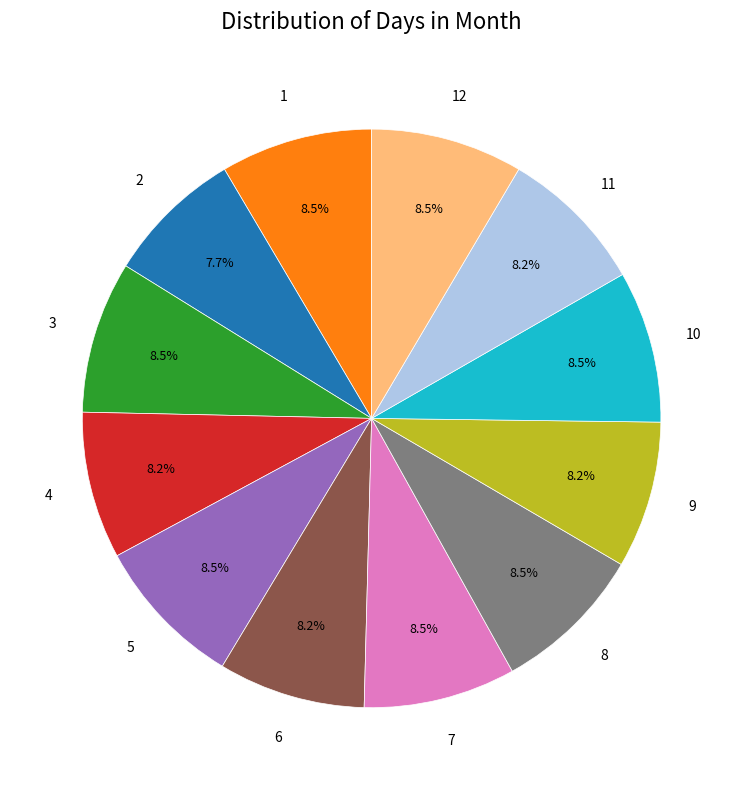

Is there a majority slice in this chart?

No